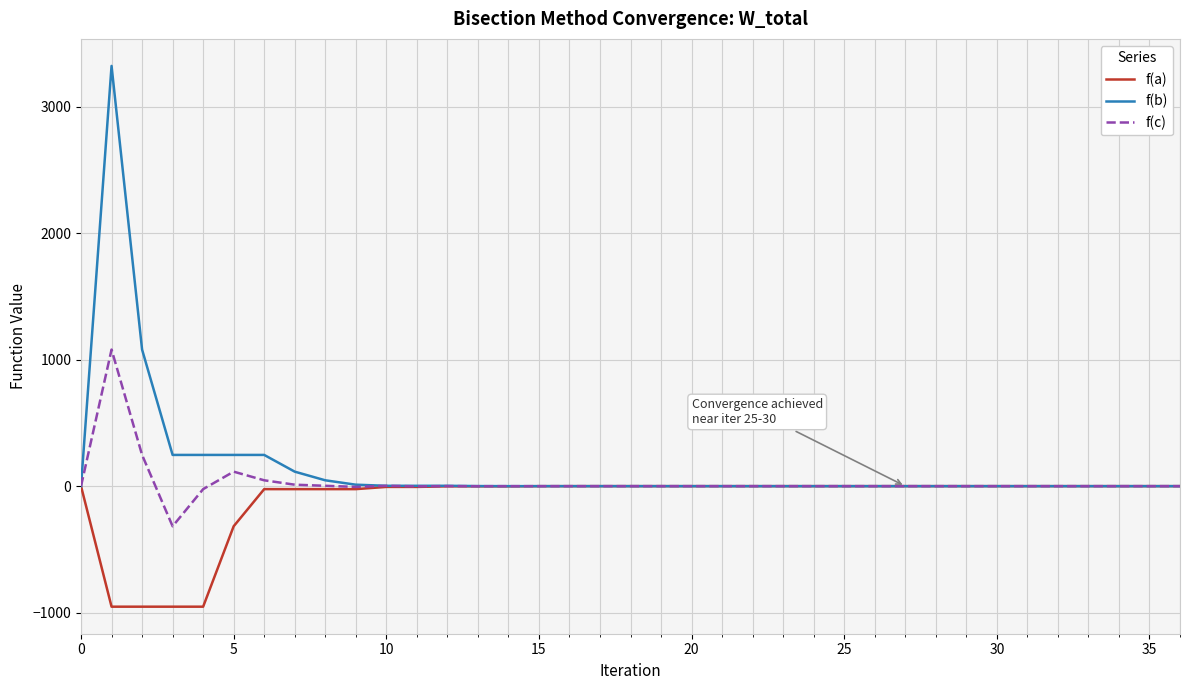

Is this an area chart (filled region under the line)?

No